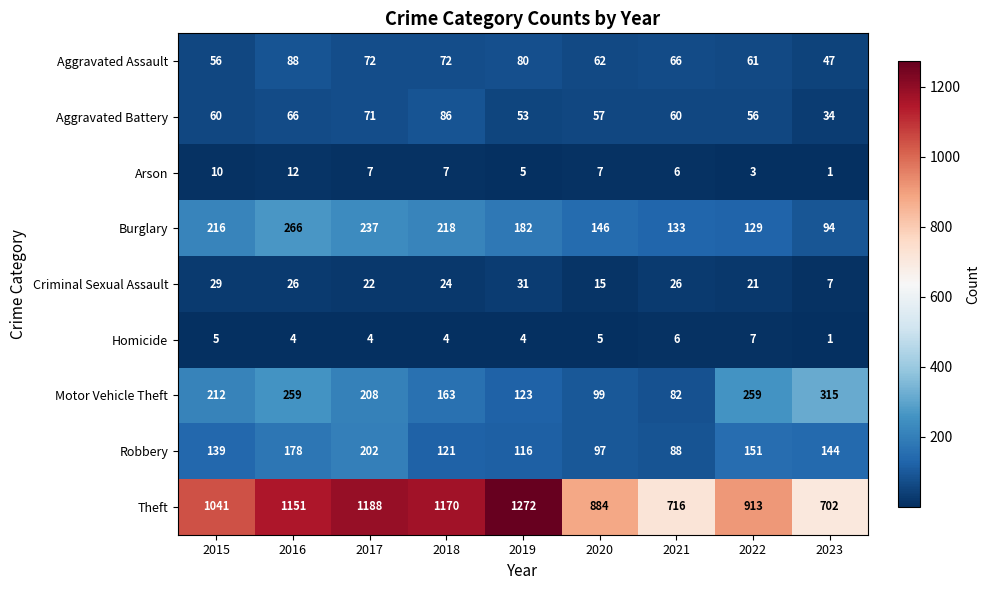

What is the sum of all Criminal Sexual Assault values?

201